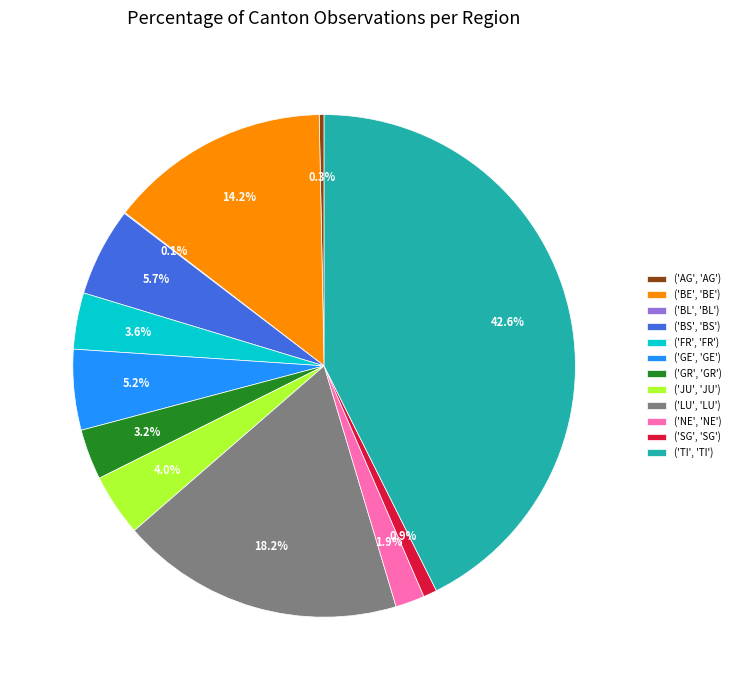

Is there a majority slice in this chart?

No